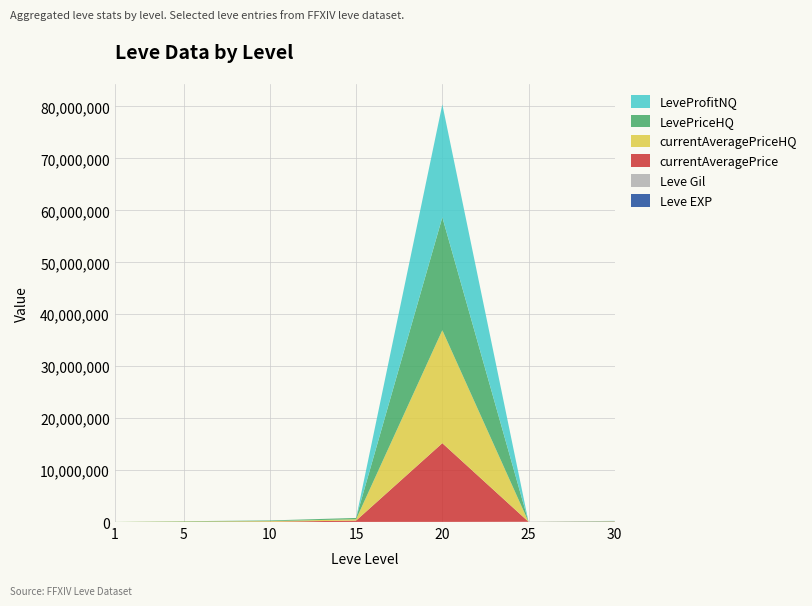

At which category is the sum across all series the highest?

20